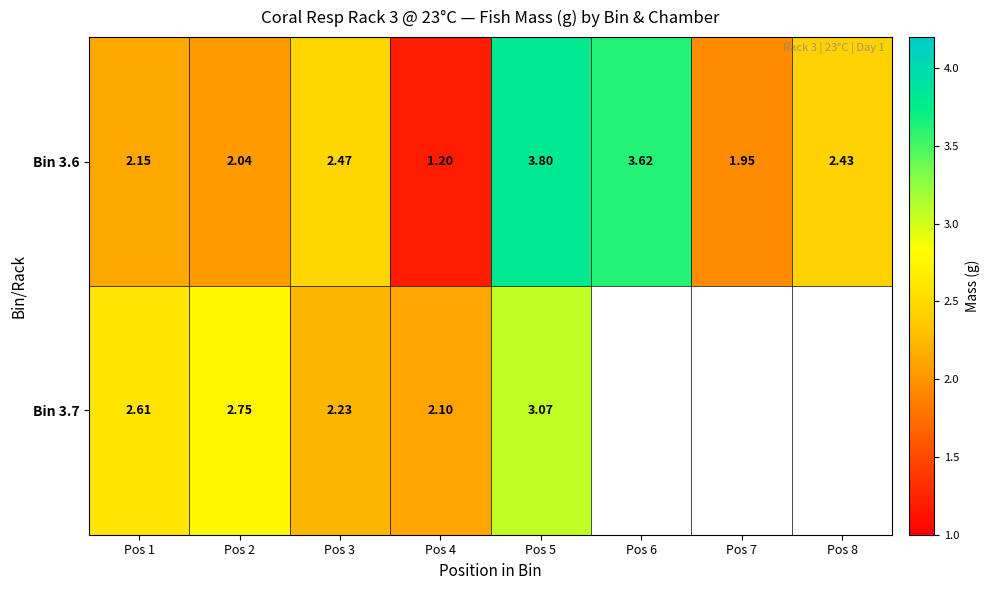

What is the sum of the Bin 3.6 values at Pos 2 and Pos 7?

4.0